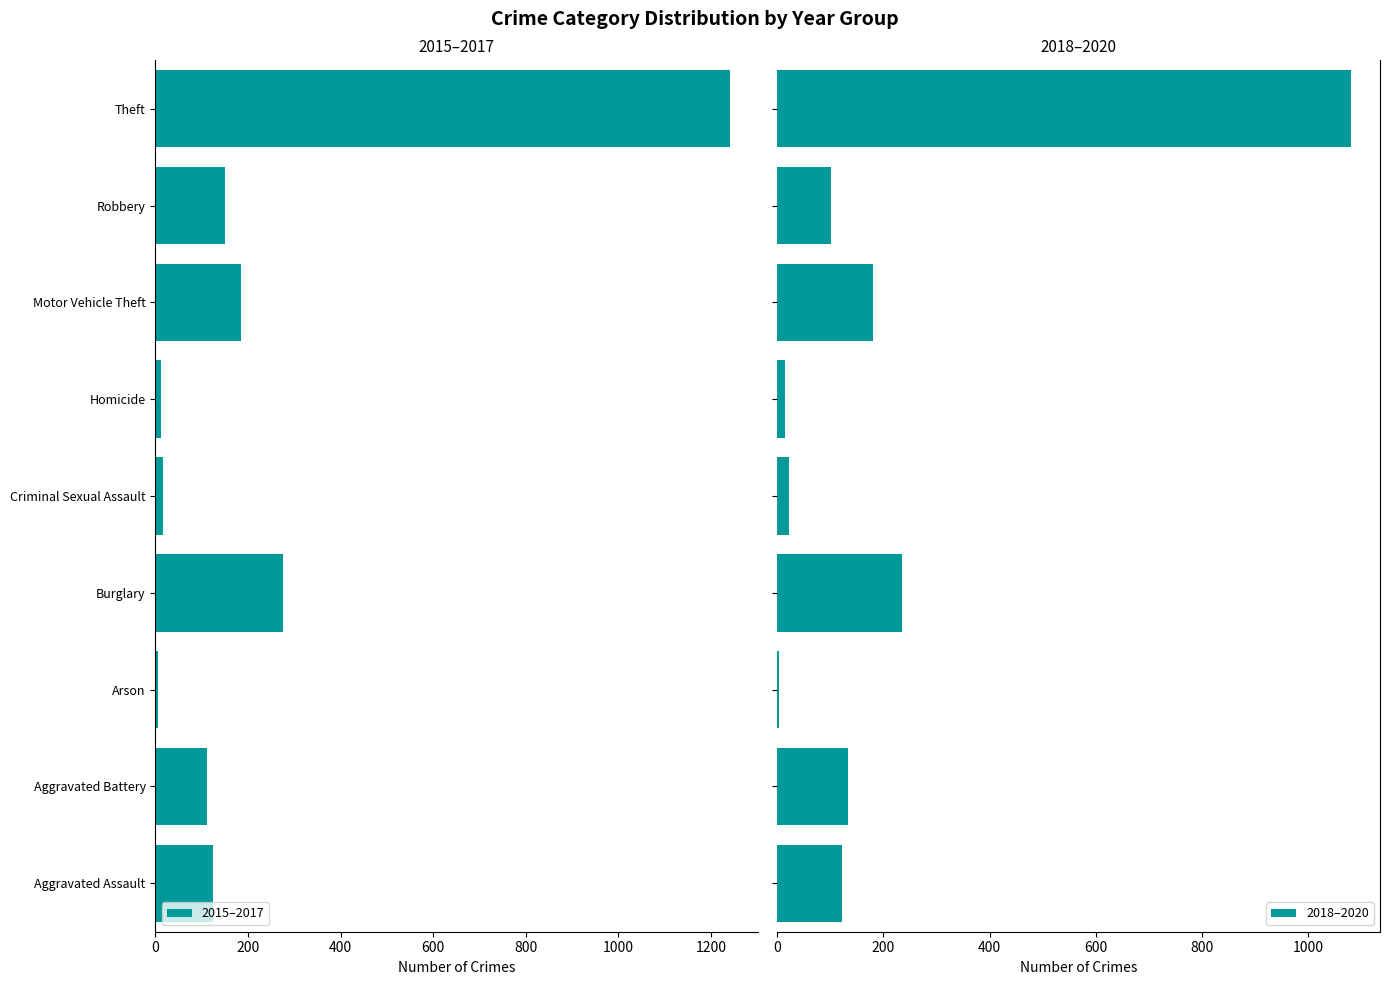

What is the difference between the second highest and second lowest values in the 2018–2020 series?

220